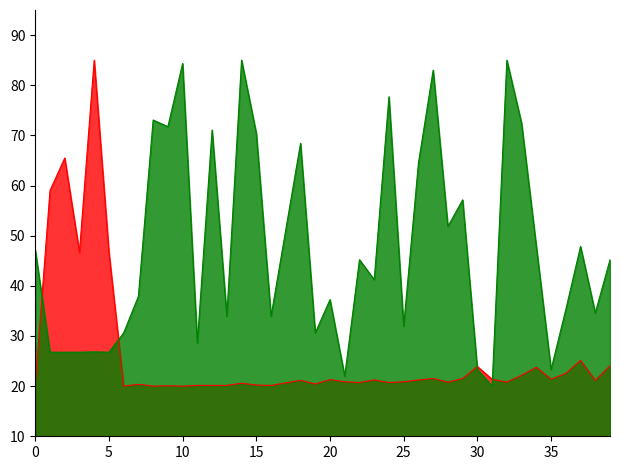

Does the chart display data point markers on the line(s)?

No